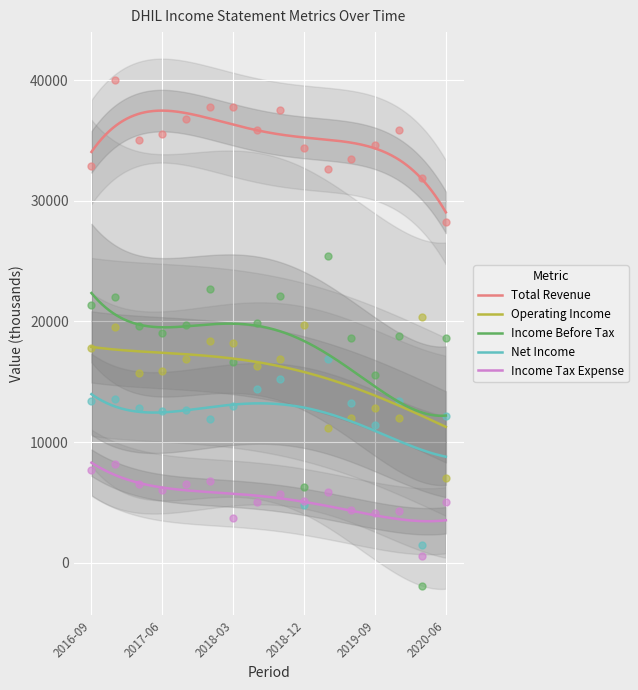

Which series has the largest total across all categories?

Total Revenue